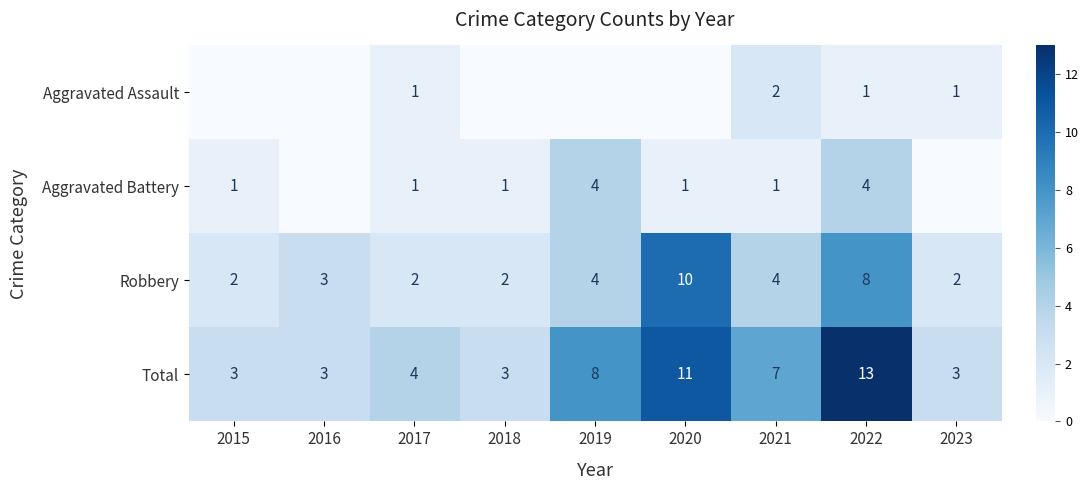

What is the sum of all Robbery values?

37